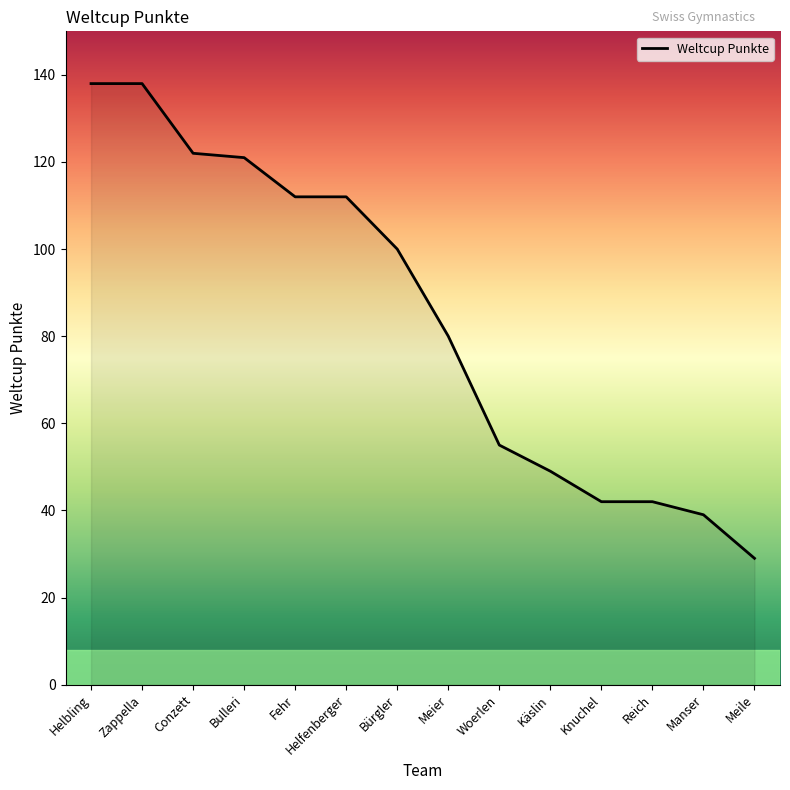

What is the maximum value shown in the chart?

138